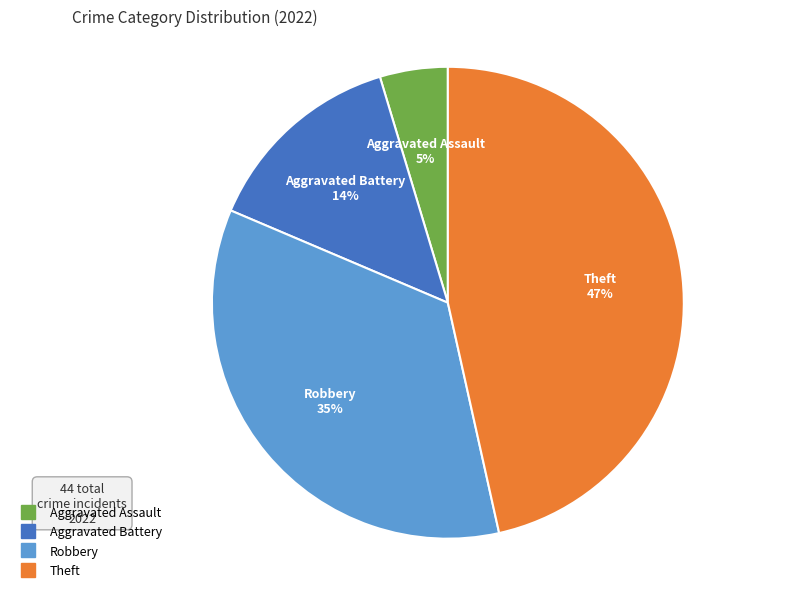

How many slices are in this pie chart?

4